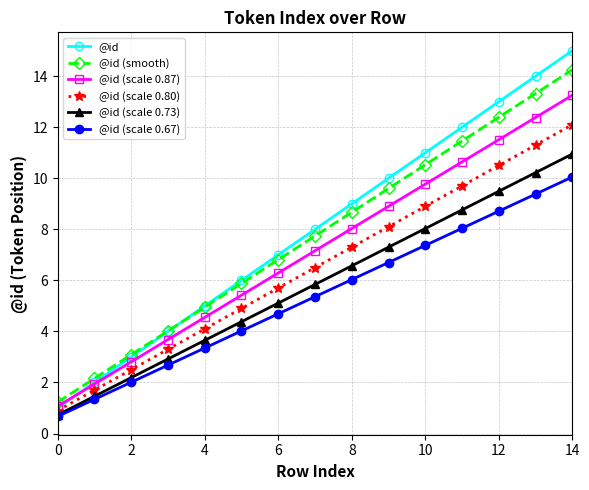

True or false: @id (scale 0.87) has more than 1 points higher than both neighbors.

False